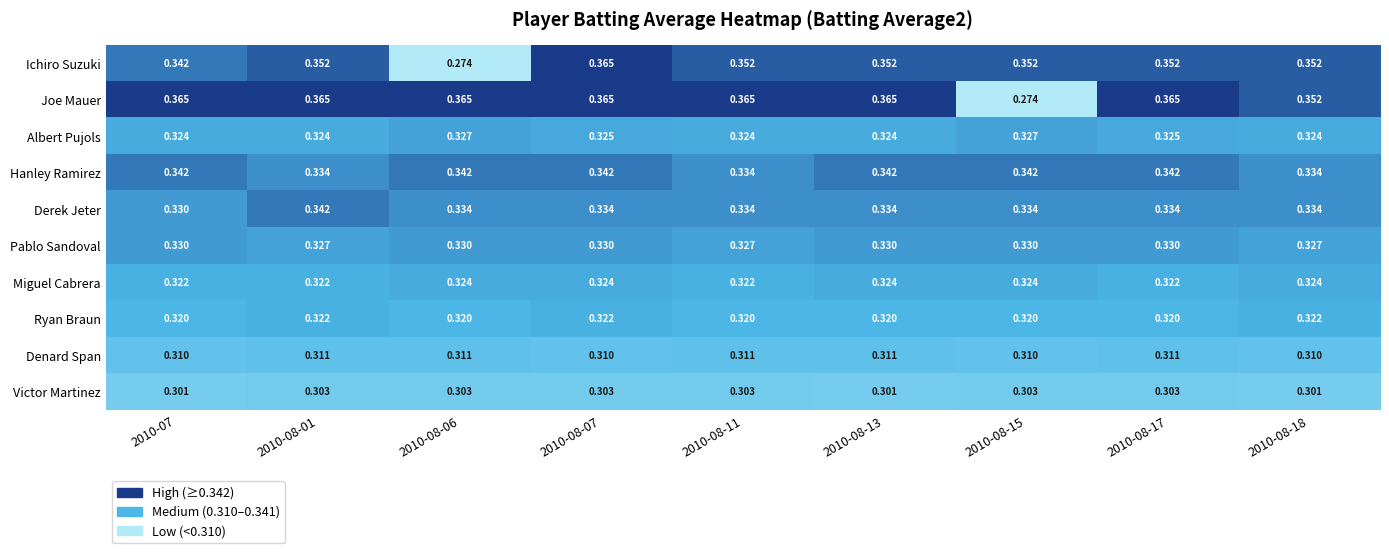

At how many categories does at least one series exceed 0?

9